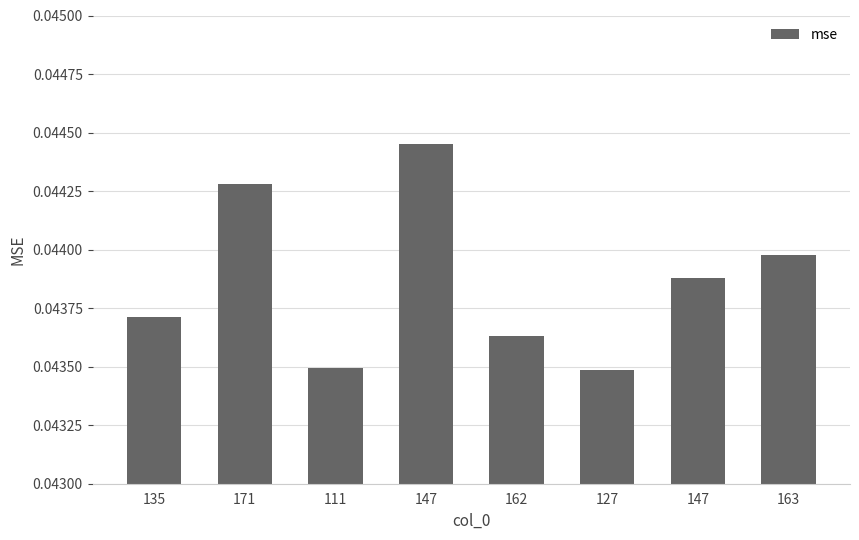

What is the sum of all values?

0.4